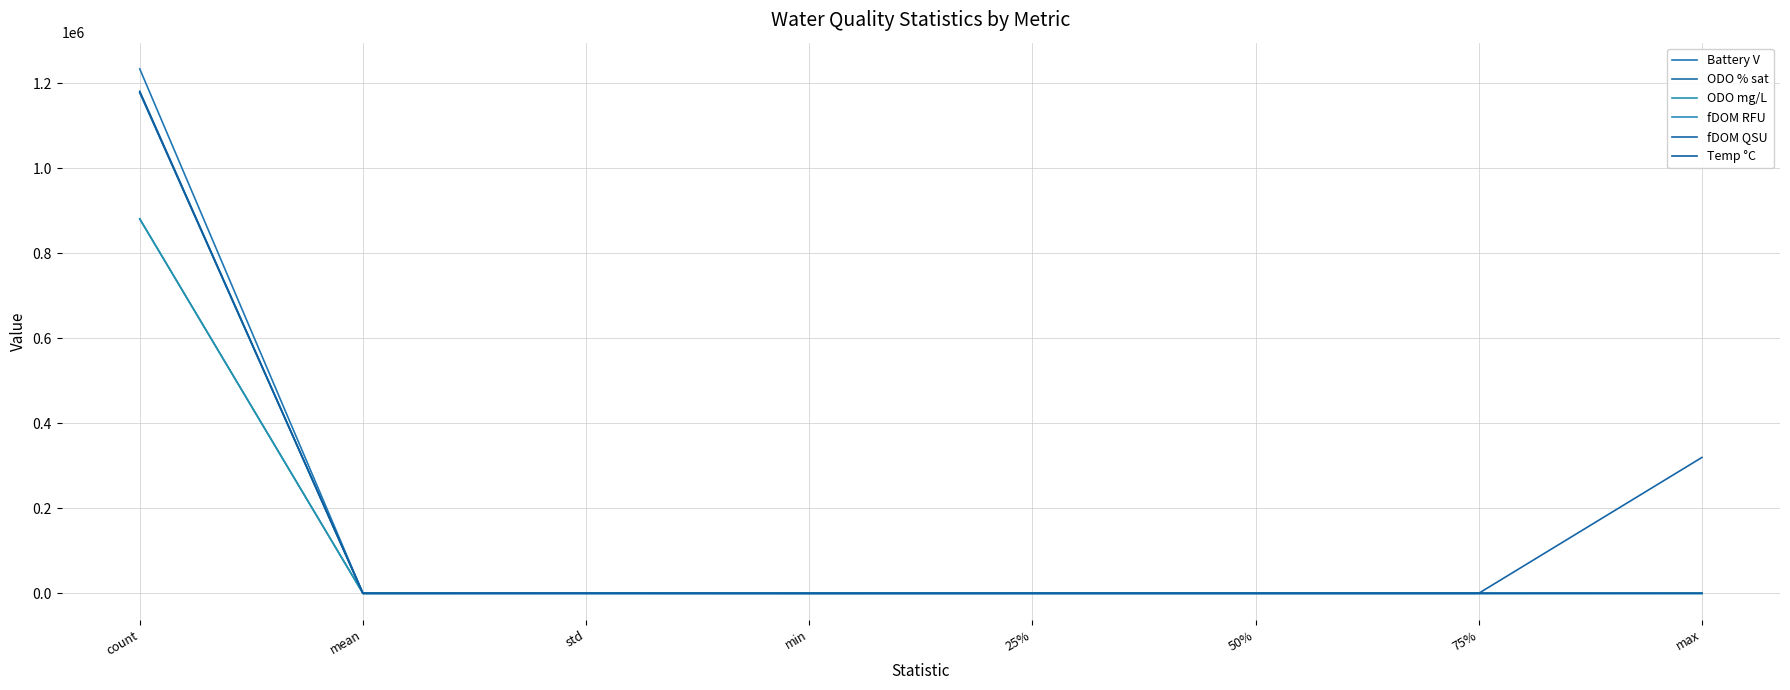

What is the maximum value shown in the chart?

1233387.0